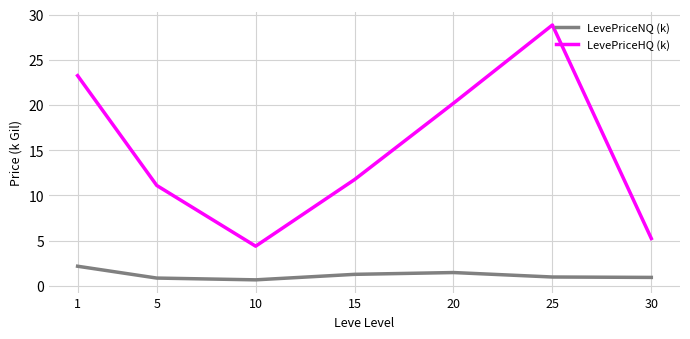

What is the sum of all LevePriceHQ (k) values?

104.8